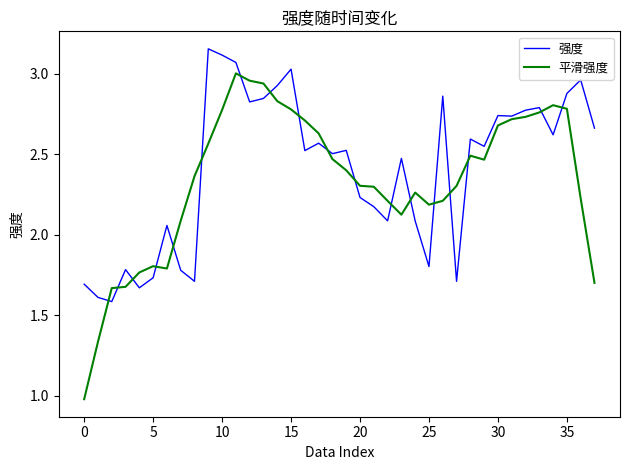

Which series has the largest range (max minus min)?

平滑强度